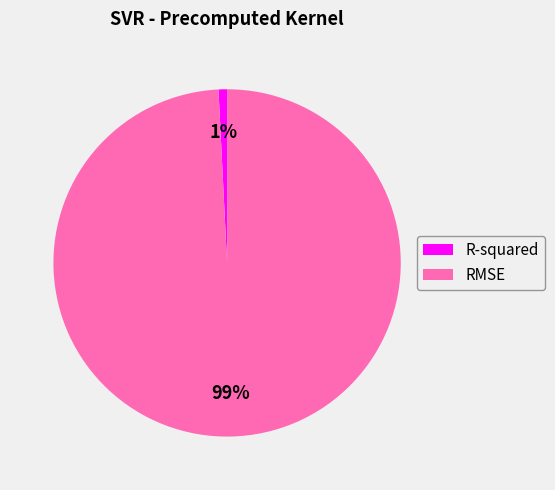

Rank the categories by value from highest to lowest.

RMSE, R-squared